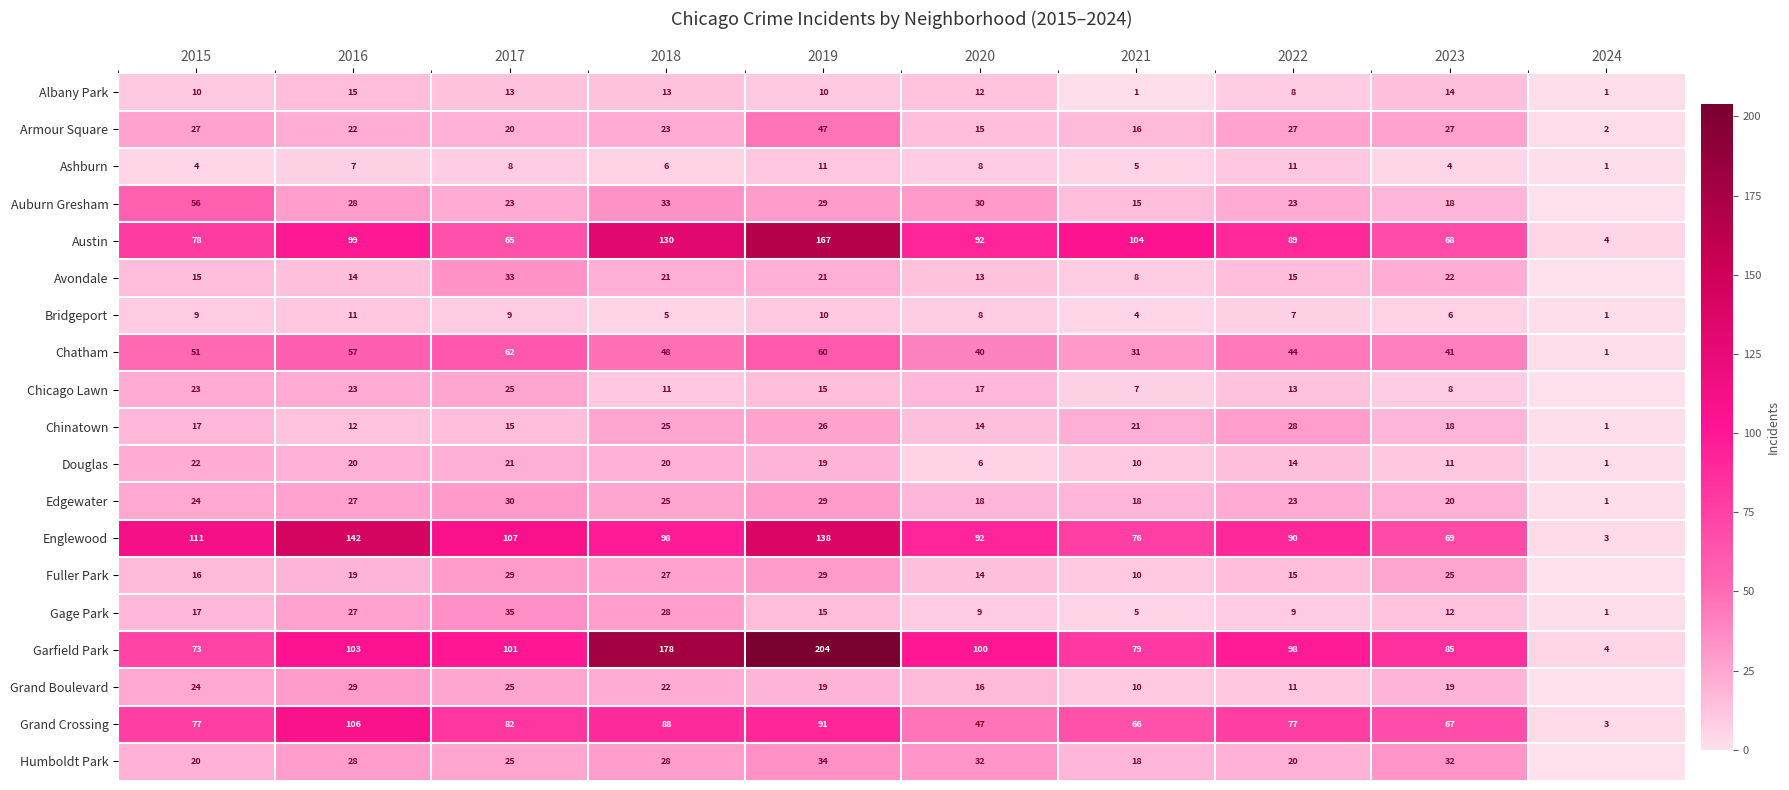

Which category has the lowest value across all series?

2024